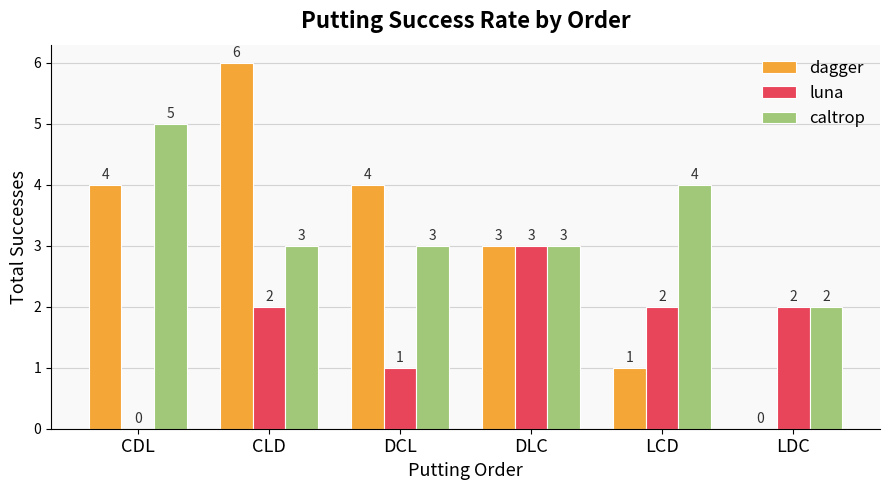

Which series has the largest range (max minus min)?

dagger